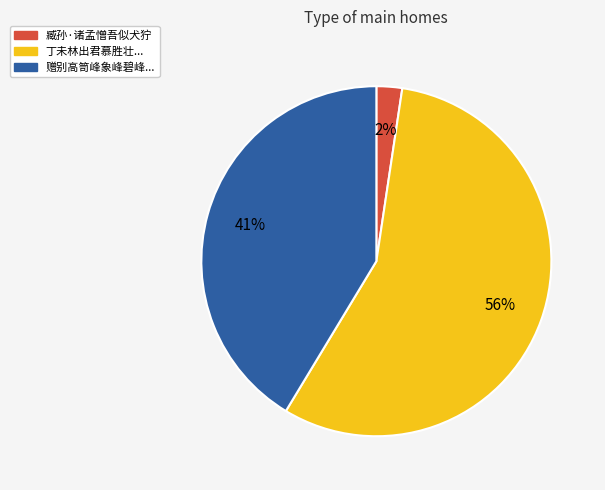

Is there a majority slice in this chart?

Yes